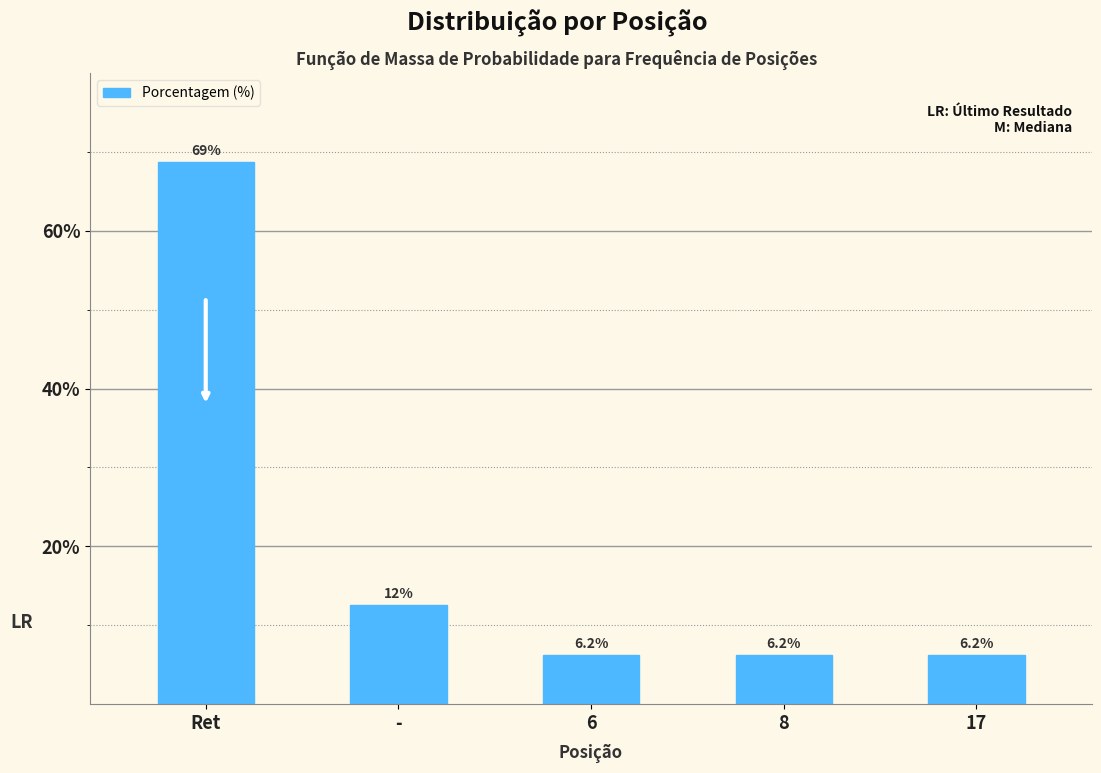

Where is the data nearest to the value 37?

-